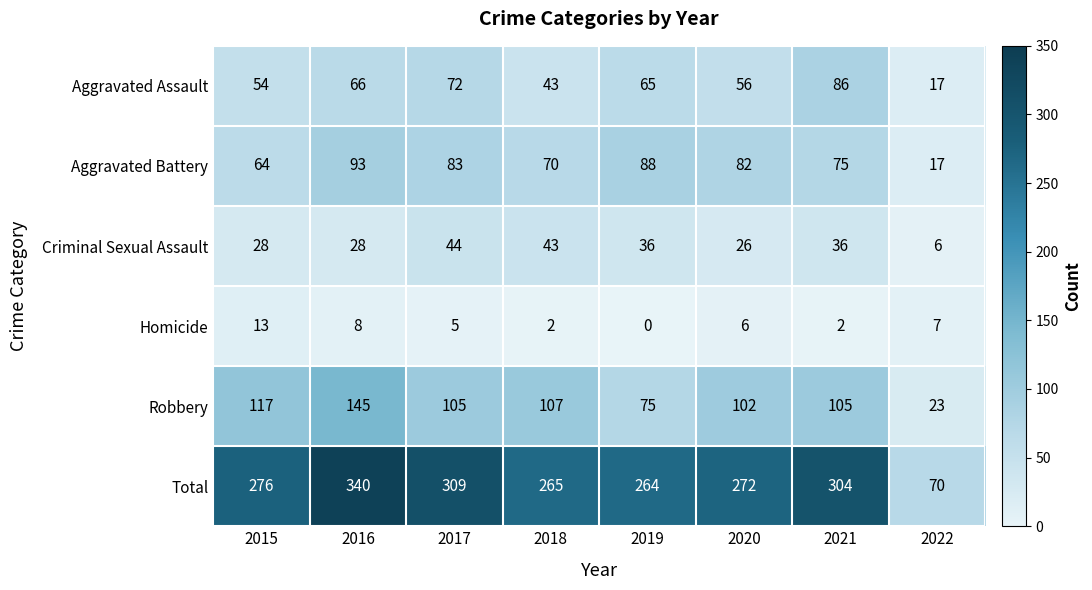

The Homicide series shows 0 at 2019. True or false?

True